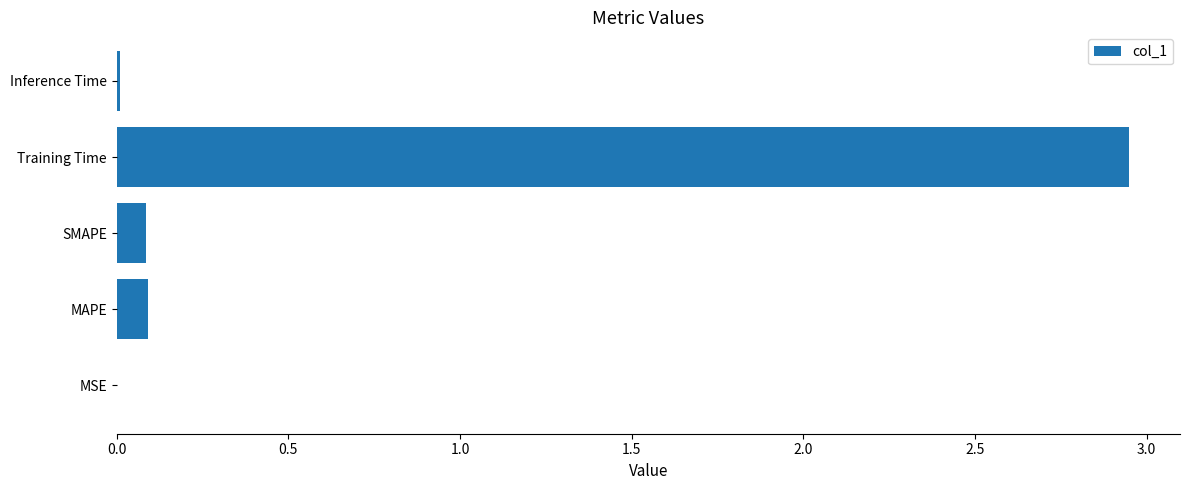

Which category has the highest value across all series?

Training Time